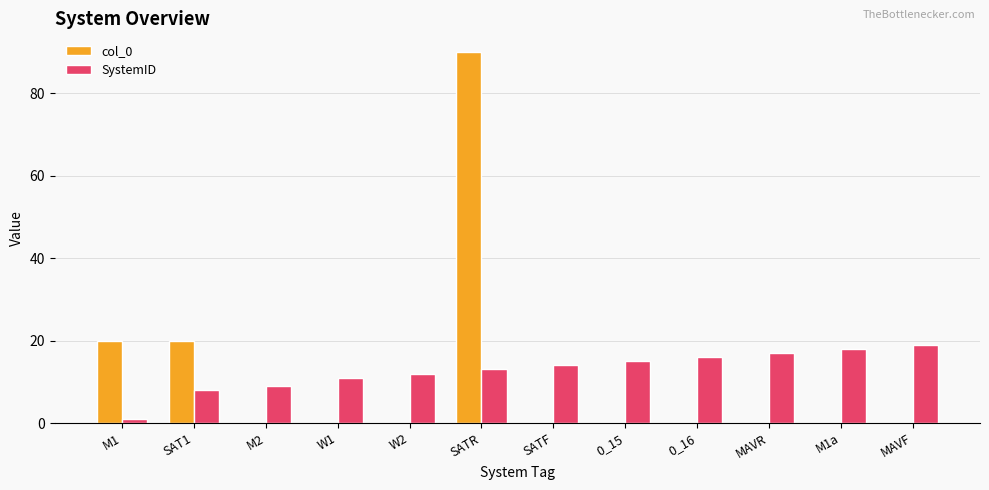

At which category is the sum across all series the highest?

SATR